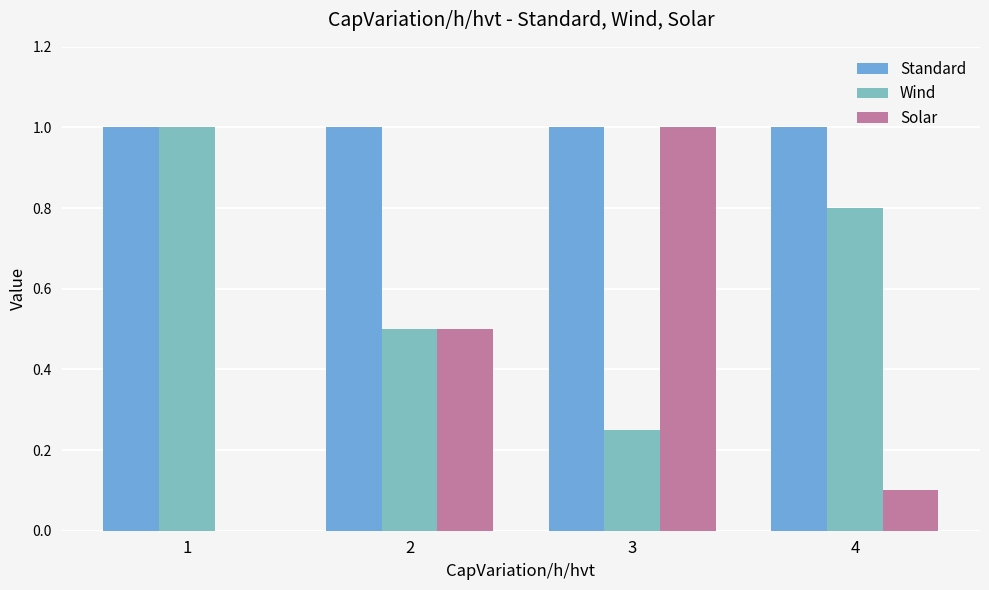

Which series changed the most between 3 and 4?

Solar